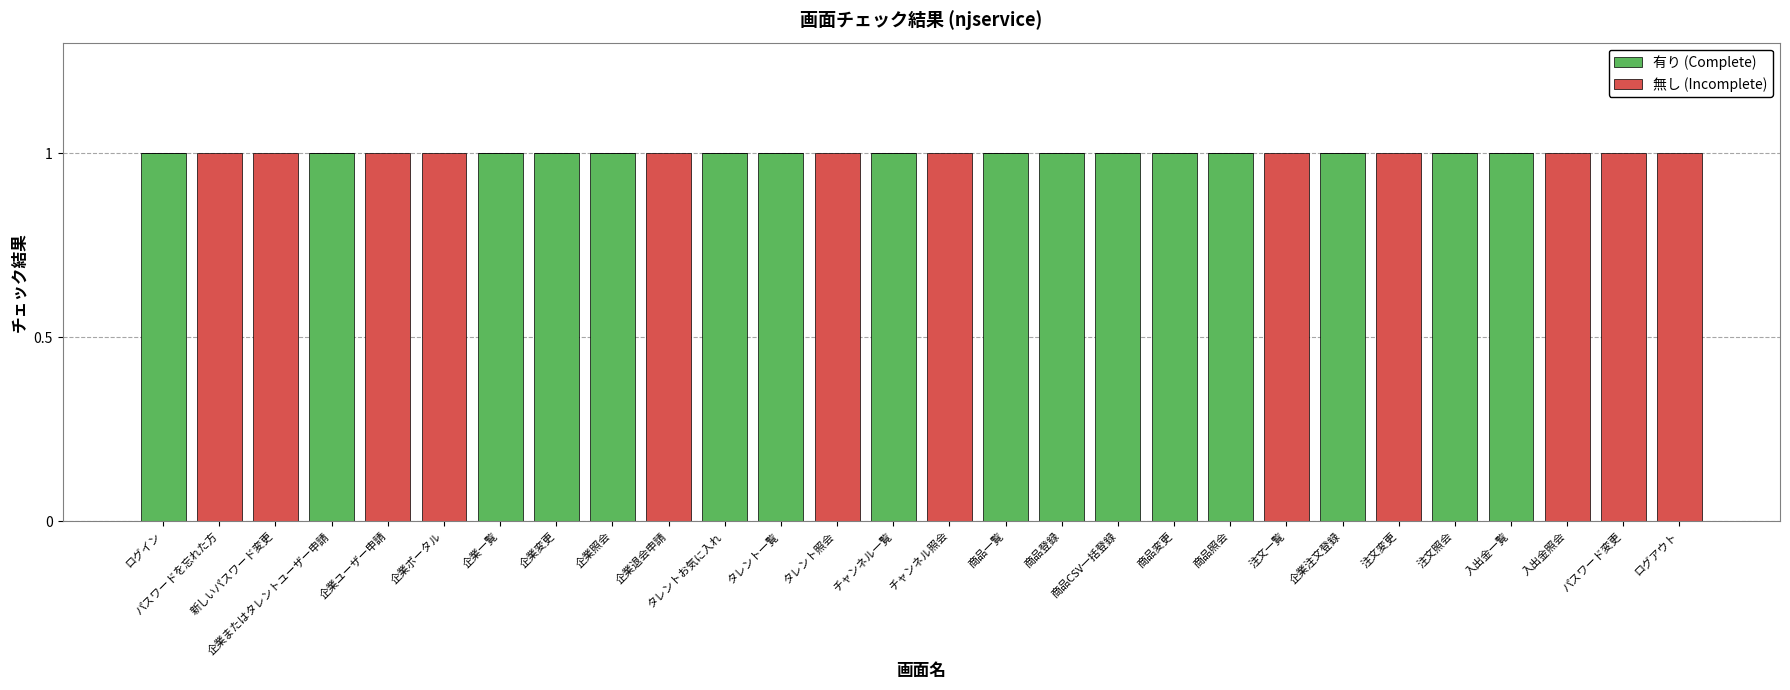

What is the sum of all 有り (Complete) values?

16